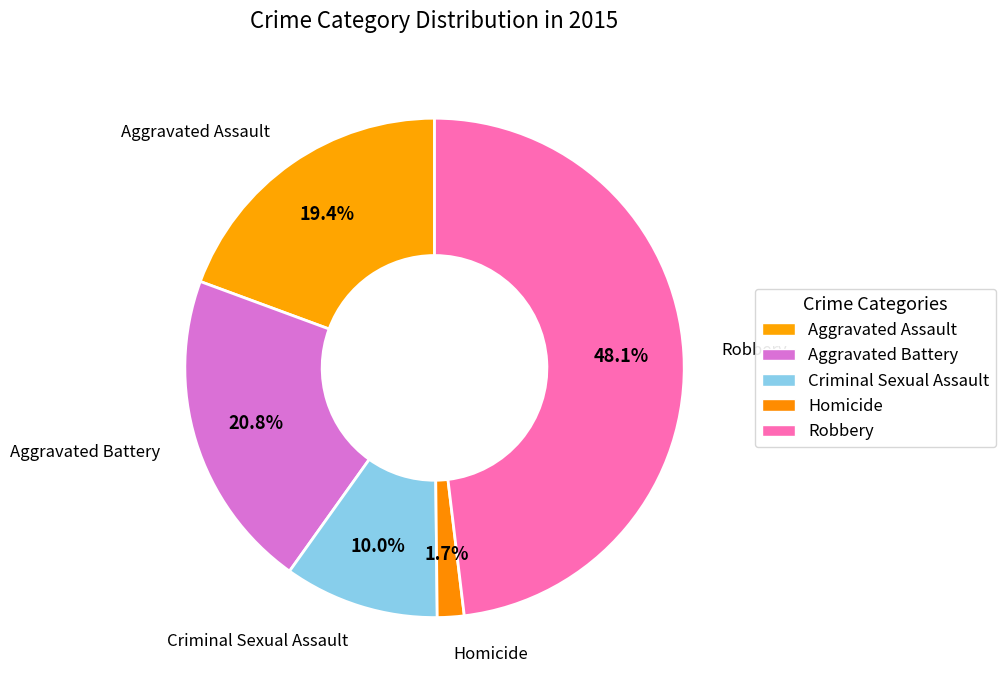

What is the largest slice in the pie chart?

Robbery